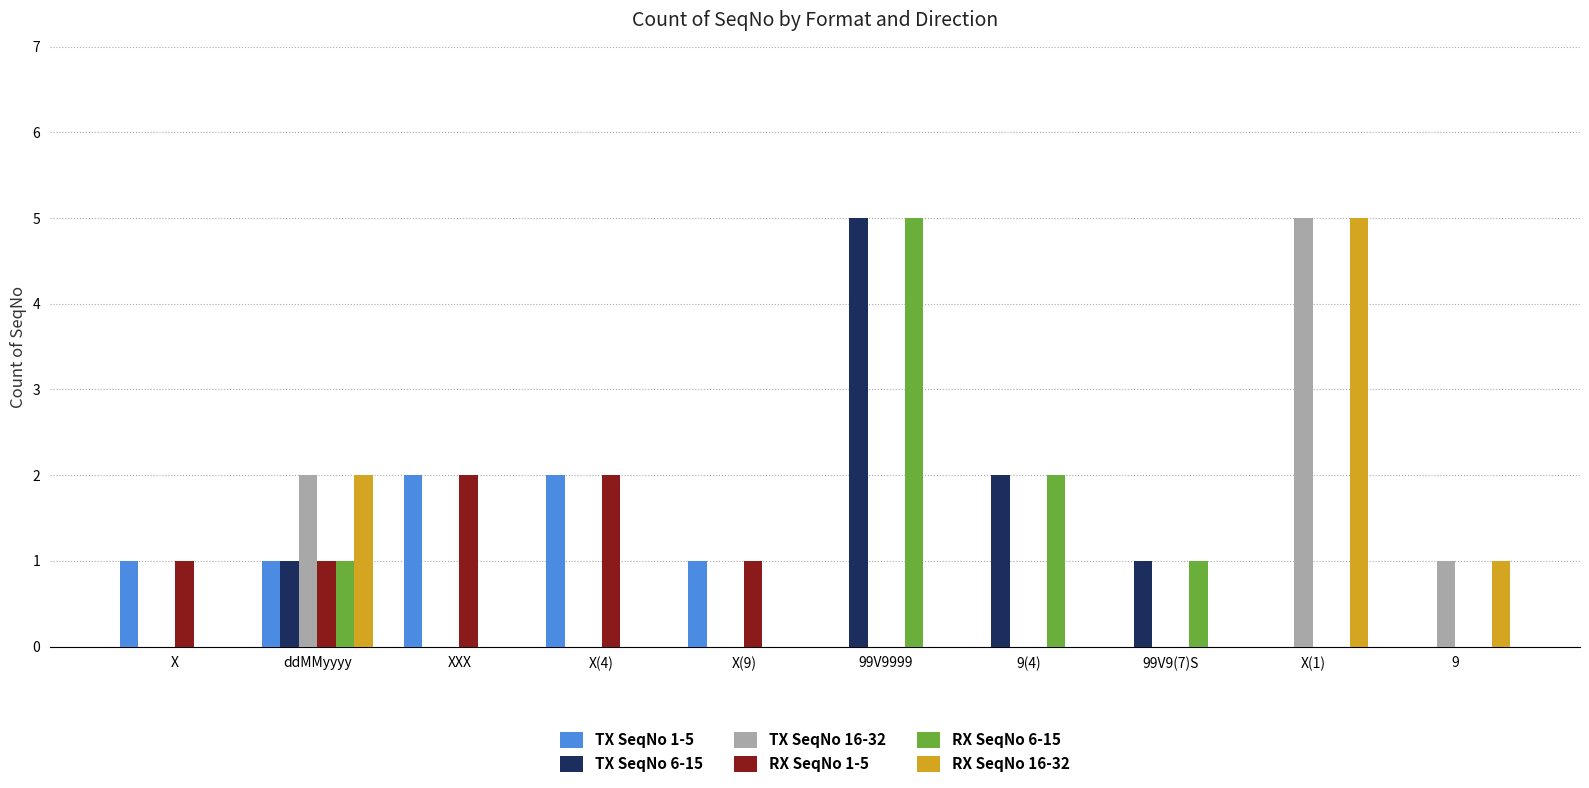

True or false: RX SeqNo 1-5 has a value of 1 at ddMMyyyy.

True